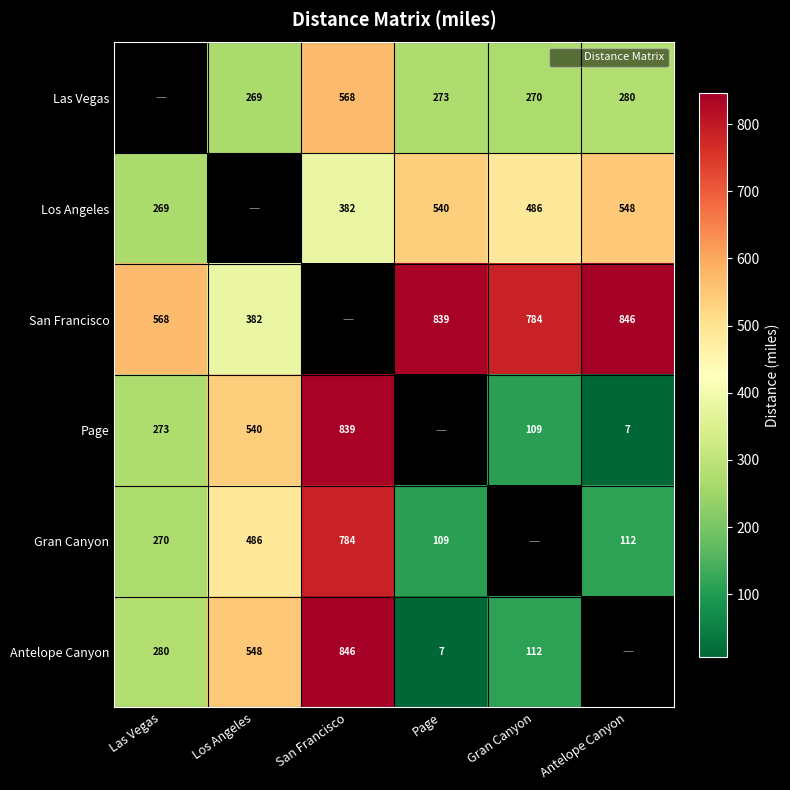

List the labels in order of Las Vegas value, largest first.

Las Vegas, San Francisco, Antelope Canyon, Page, Gran Canyon, Los Angeles